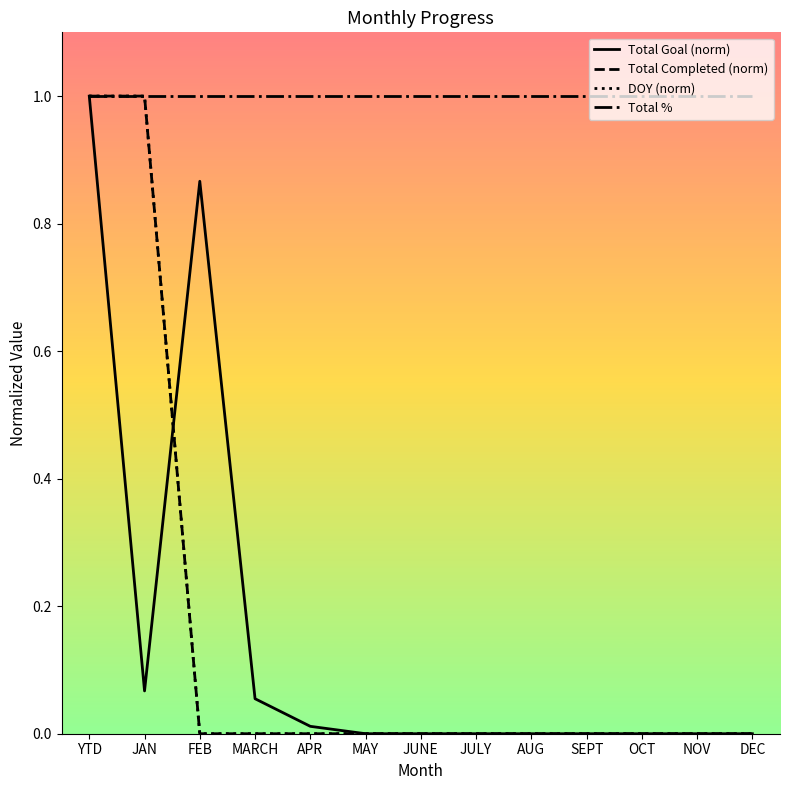

Does the chart have visible grid lines?

No